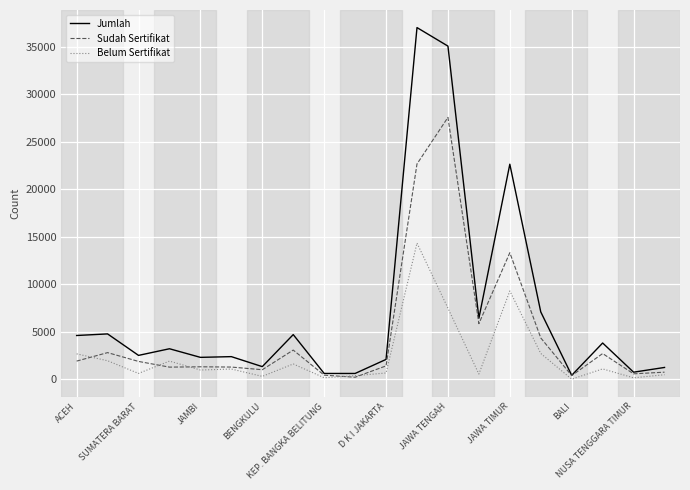

Which series has the widest spread of values?

Jumlah